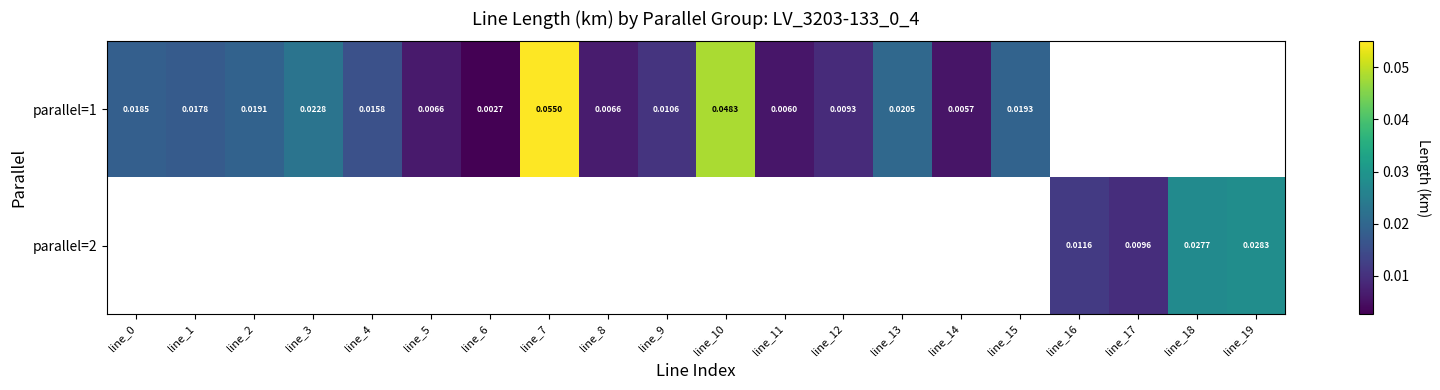

Rank the categories by parallel=1 value from lowest to highest.

line_6, line_14, line_11, line_5, line_8, line_12, line_9, line_4, line_1, line_0, line_2, line_15, line_13, line_3, line_10, line_7, line_16, line_17, line_18, line_19